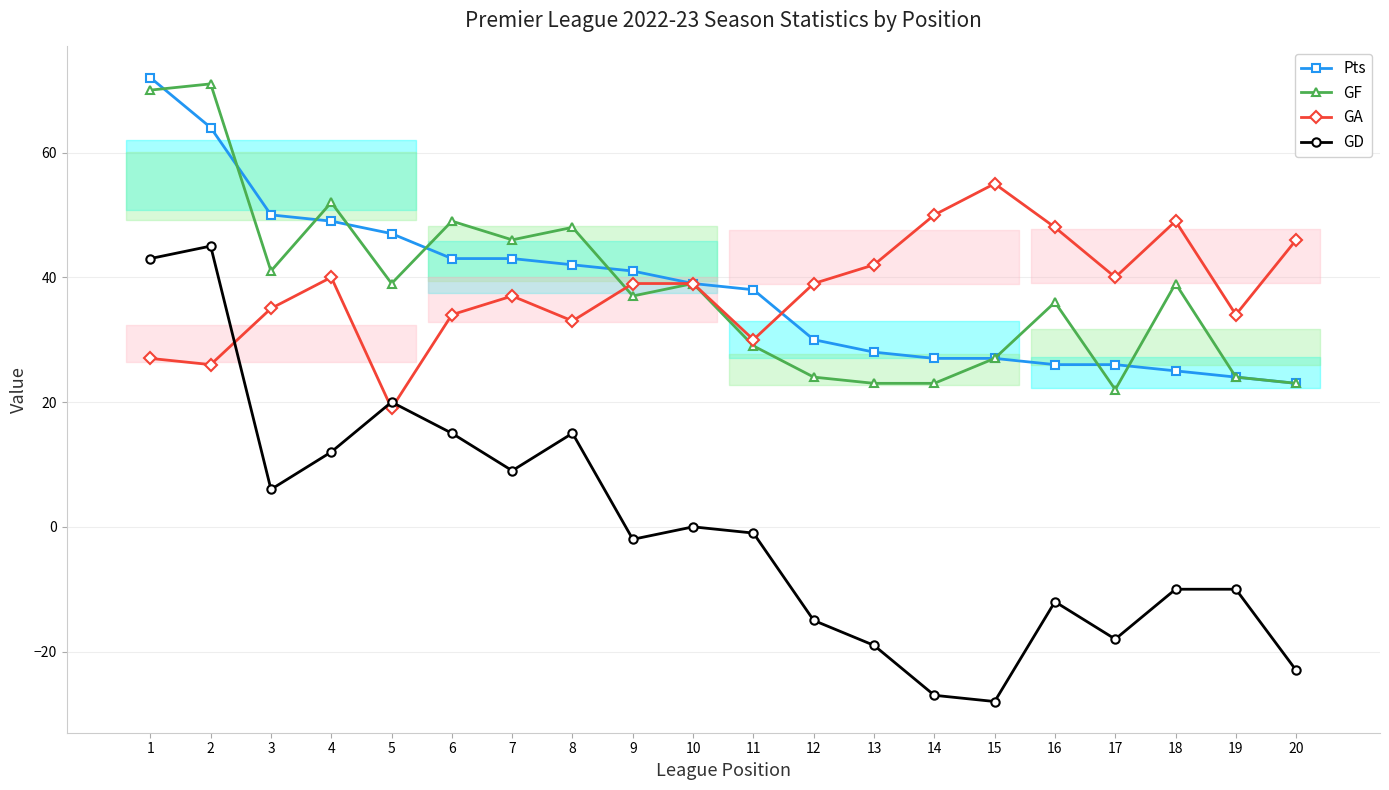

How many data points in GF are above 39?

7